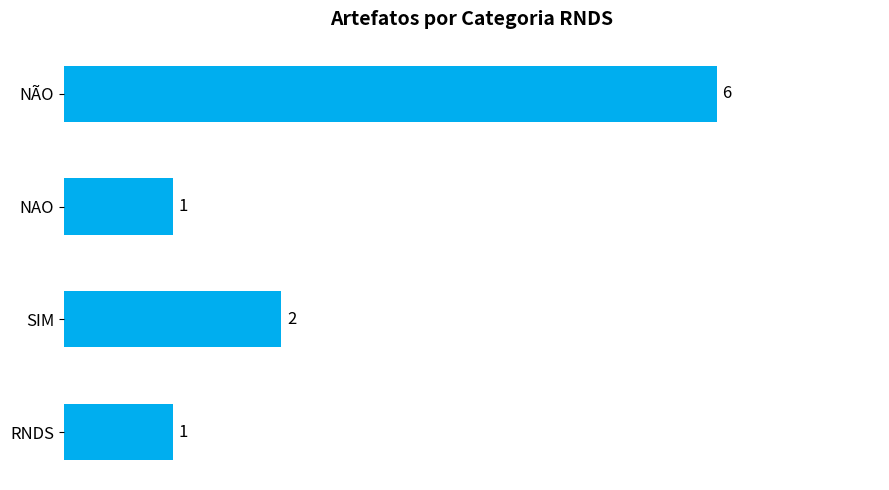

What is the sum of all values?

10